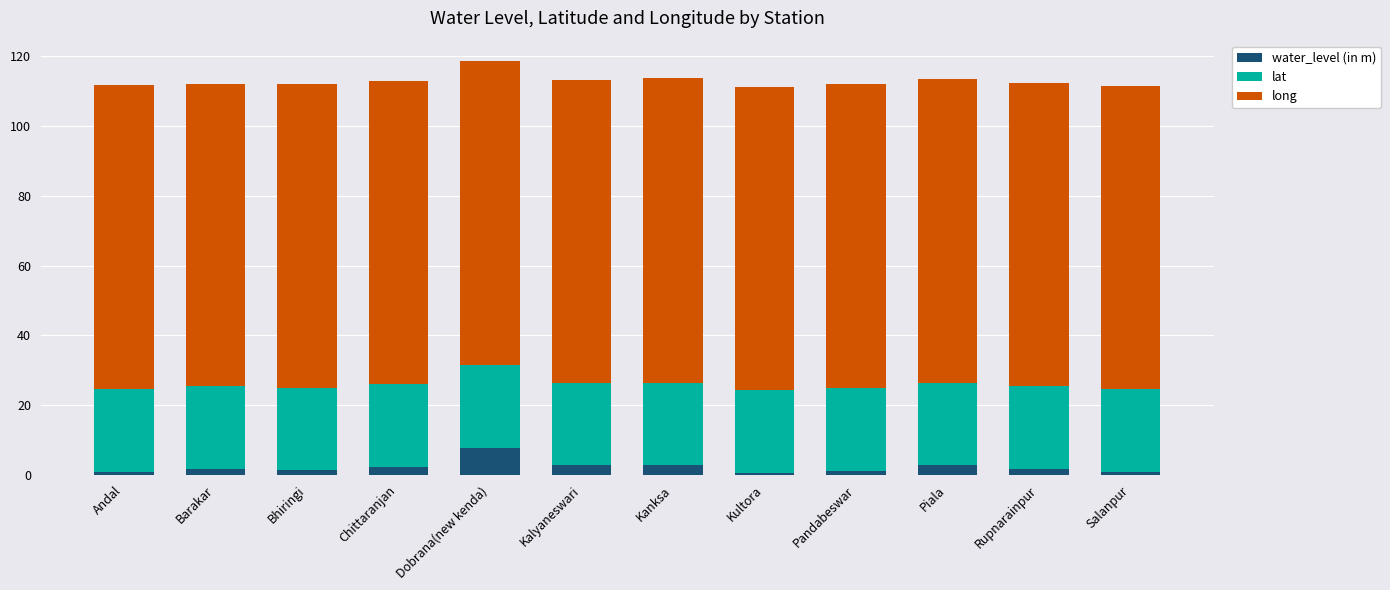

Which category has the highest value in the water_level (in m) series?

Dobrana(new kenda)